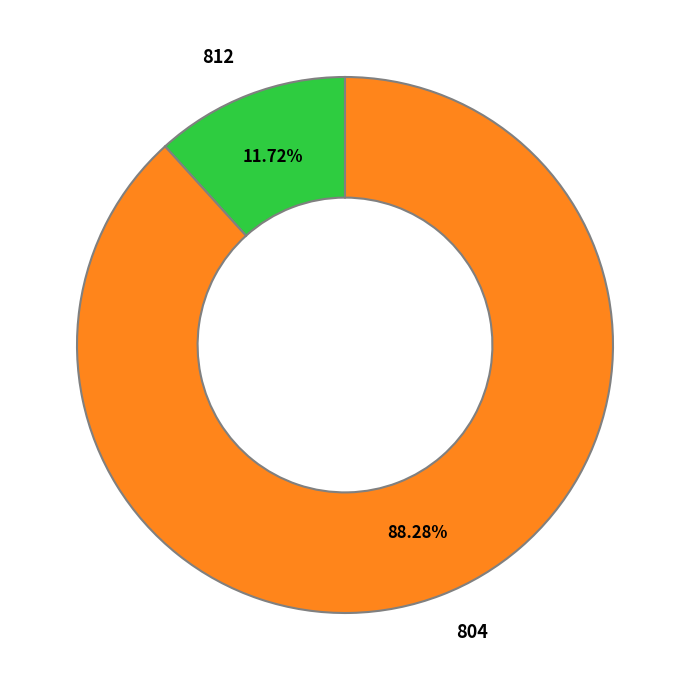

The 804 slice represents 88% of the pie. True or false?

True